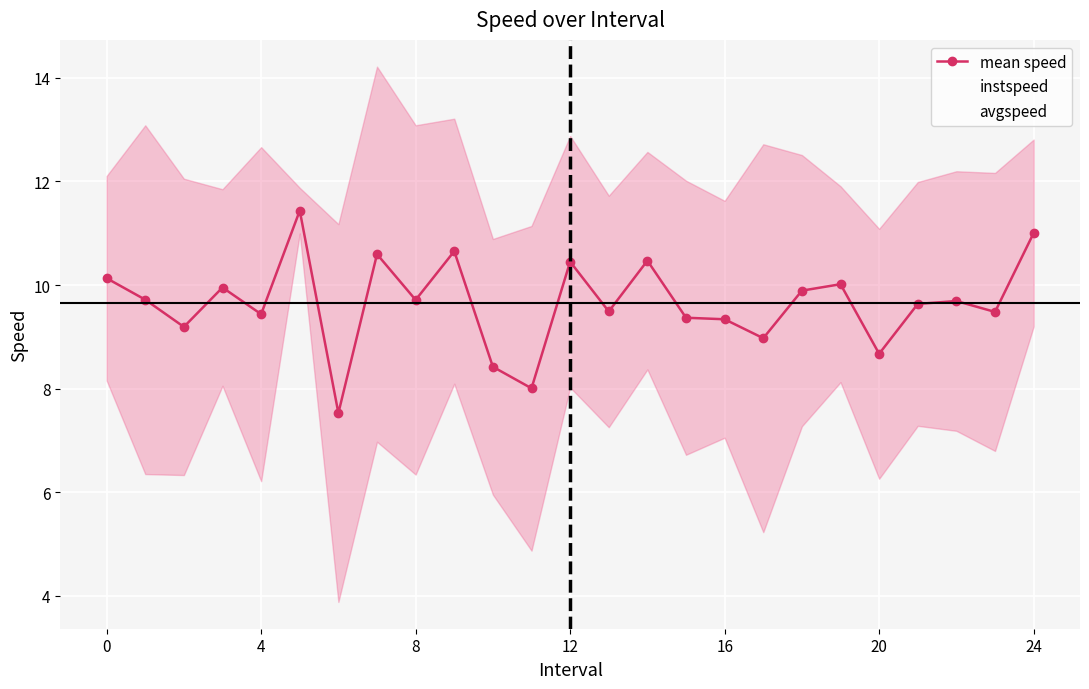

The instspeed series shows 6.9 at 12. True or false?

False